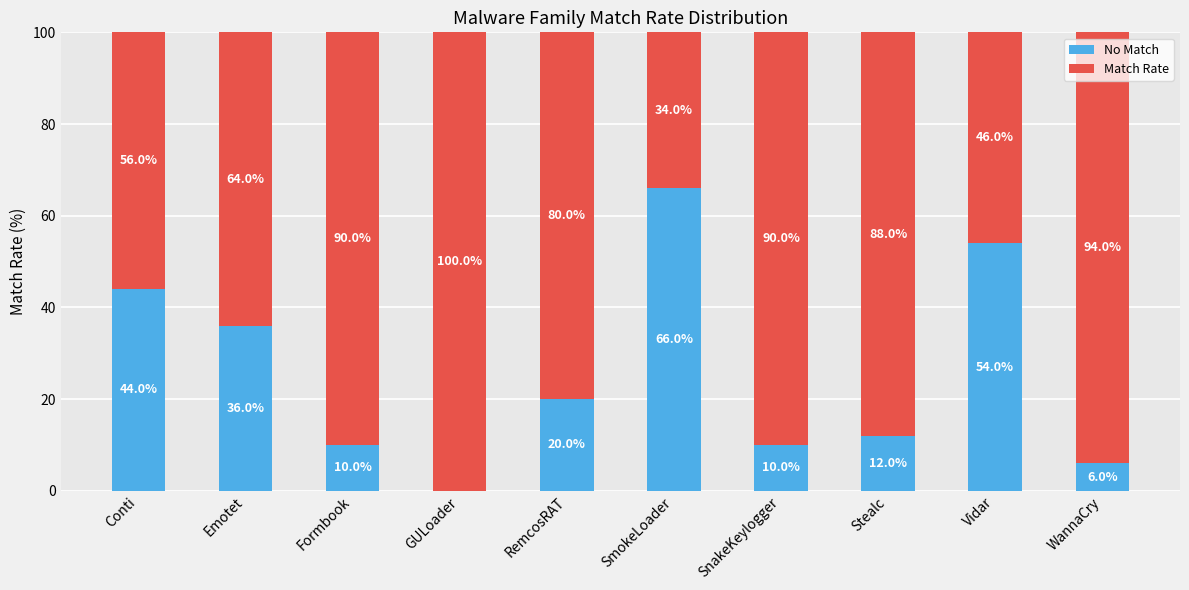

Does the chart contain stacked bars?

Yes